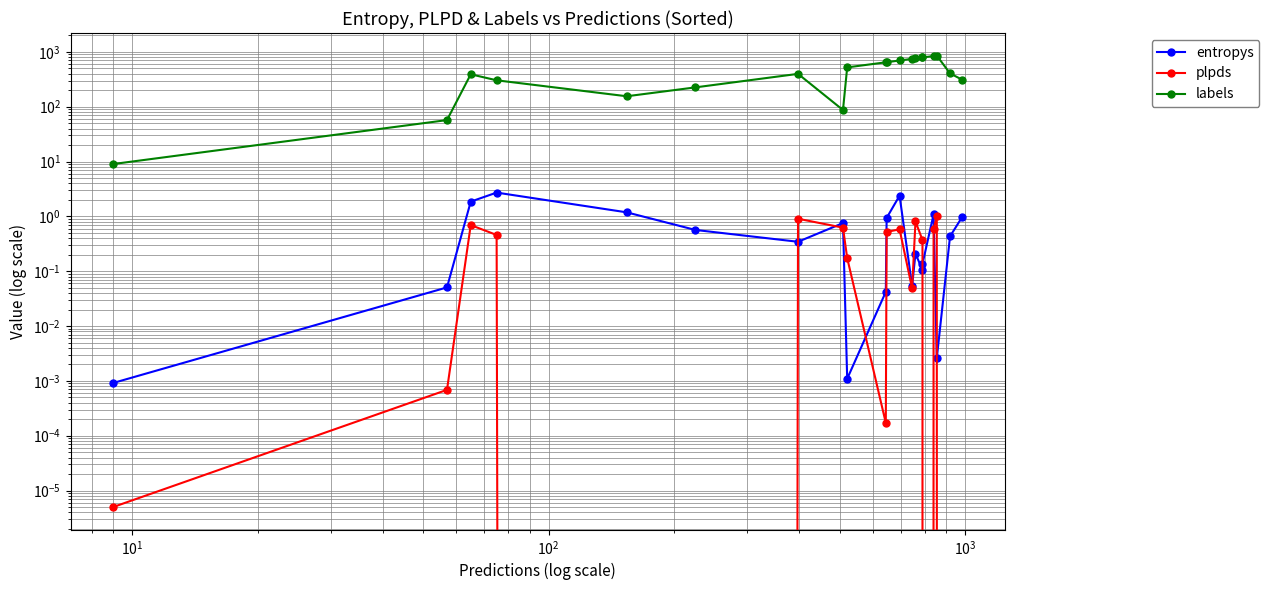

In labels, how many points are lower than both neighbors (excluding endpoints)?

2